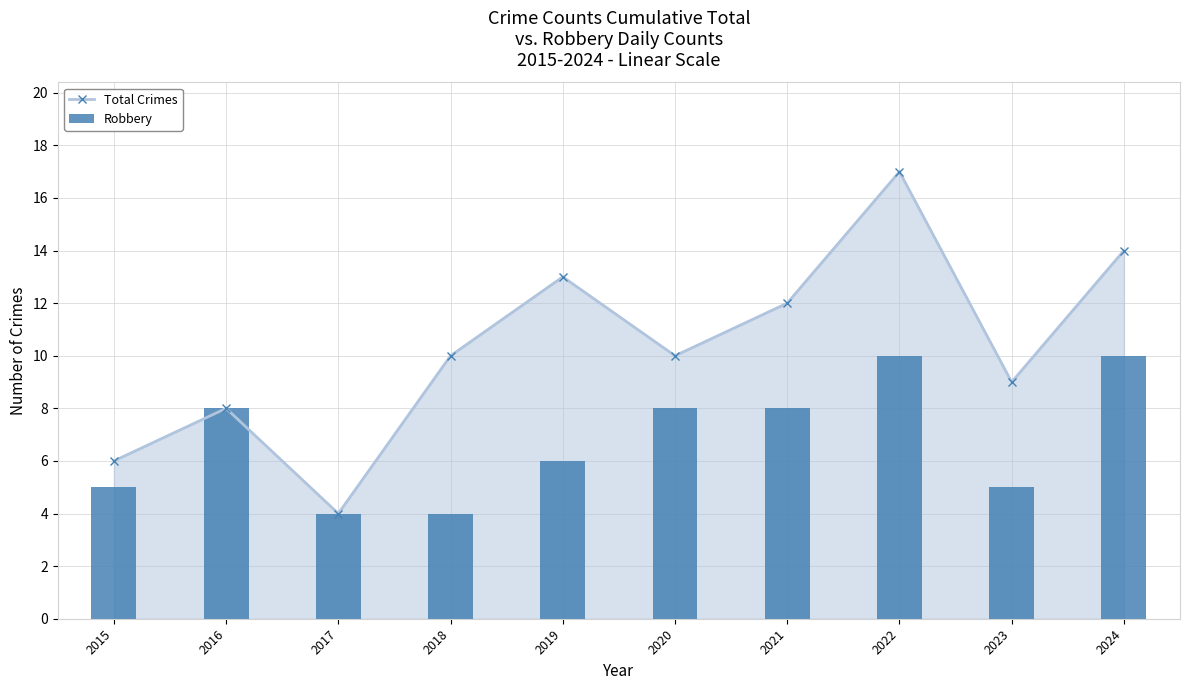

How many values in the Total Crimes series exceed 10?

4